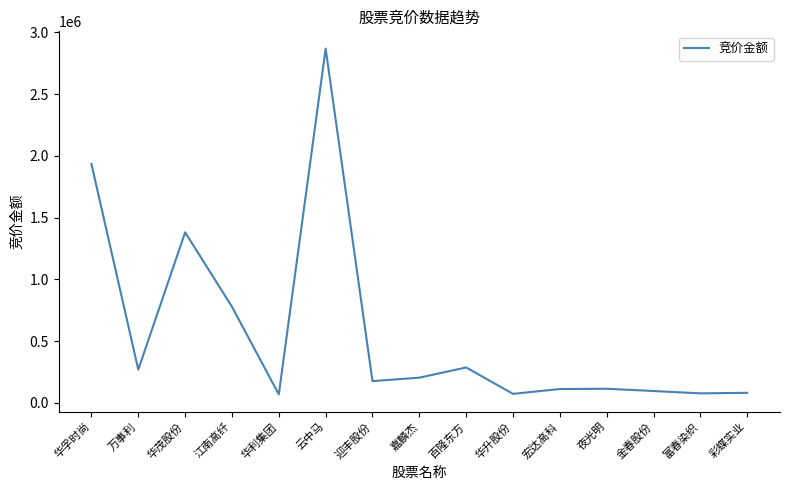

What position from the left is 彩蝶实业?

15